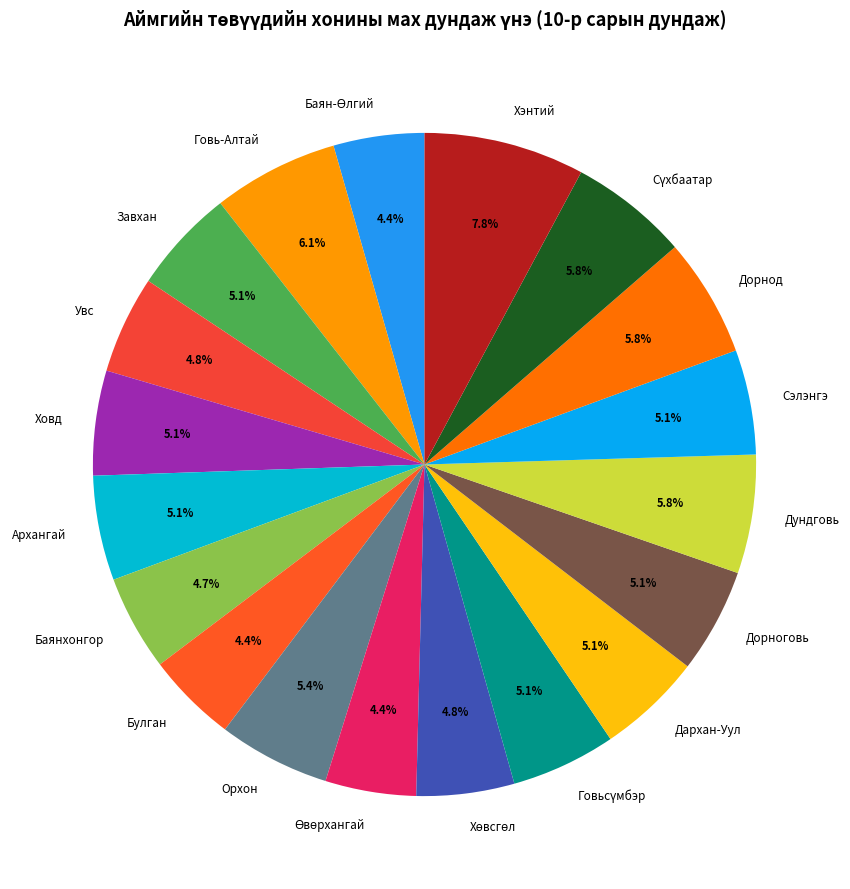

Is the sum of Баянхонгор and Увс greater than half?

No